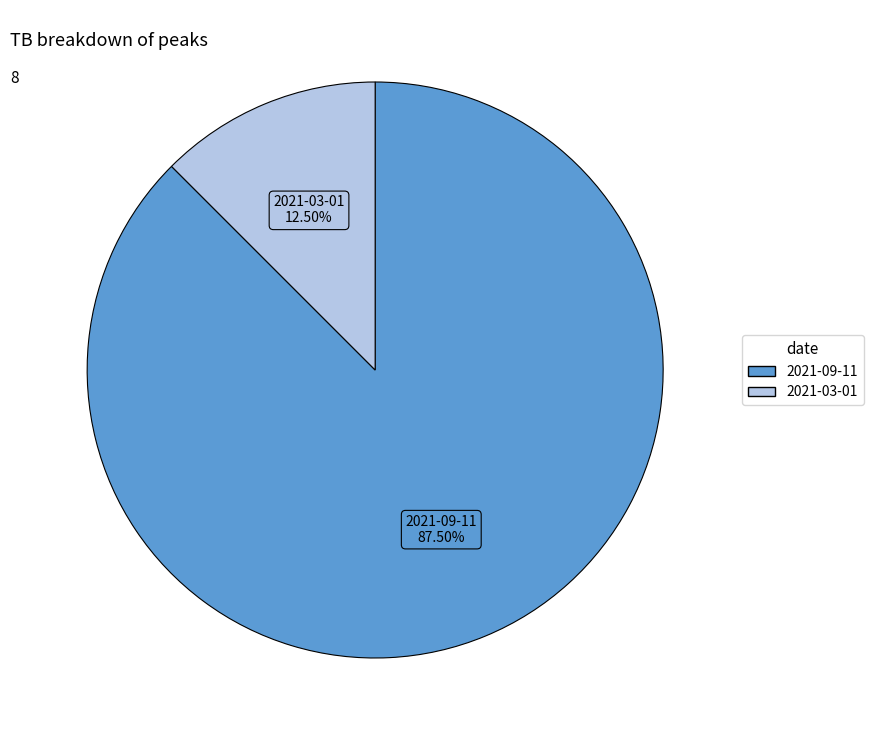

What percentage is NOT represented by 2021-09-11?

12.5%